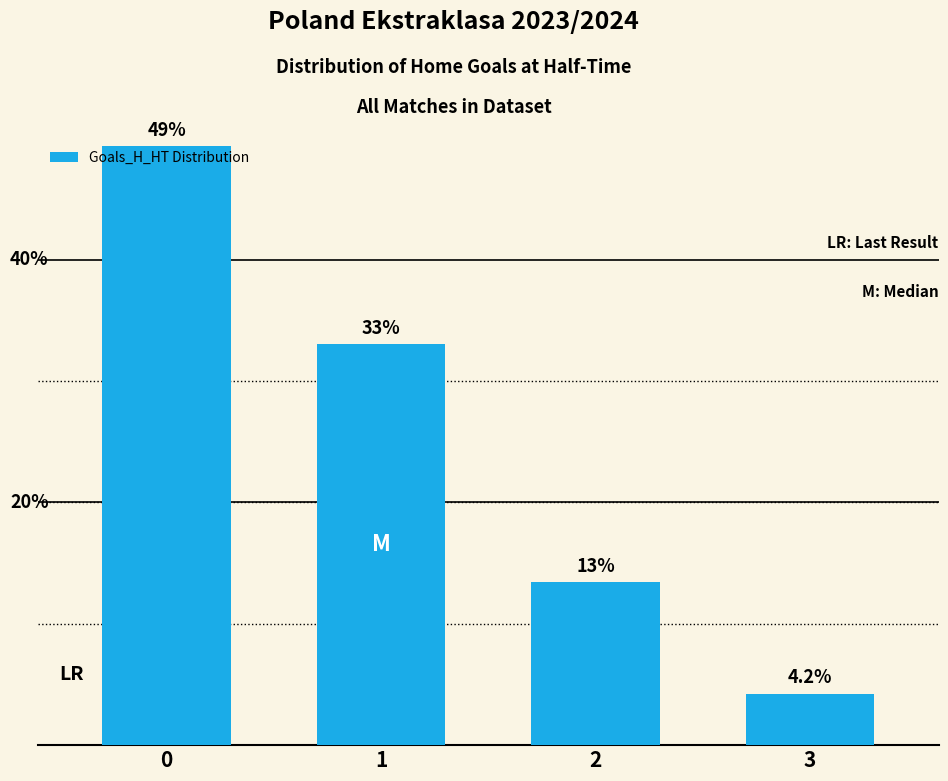

What is the value of the 1st bar from the left?

49.3